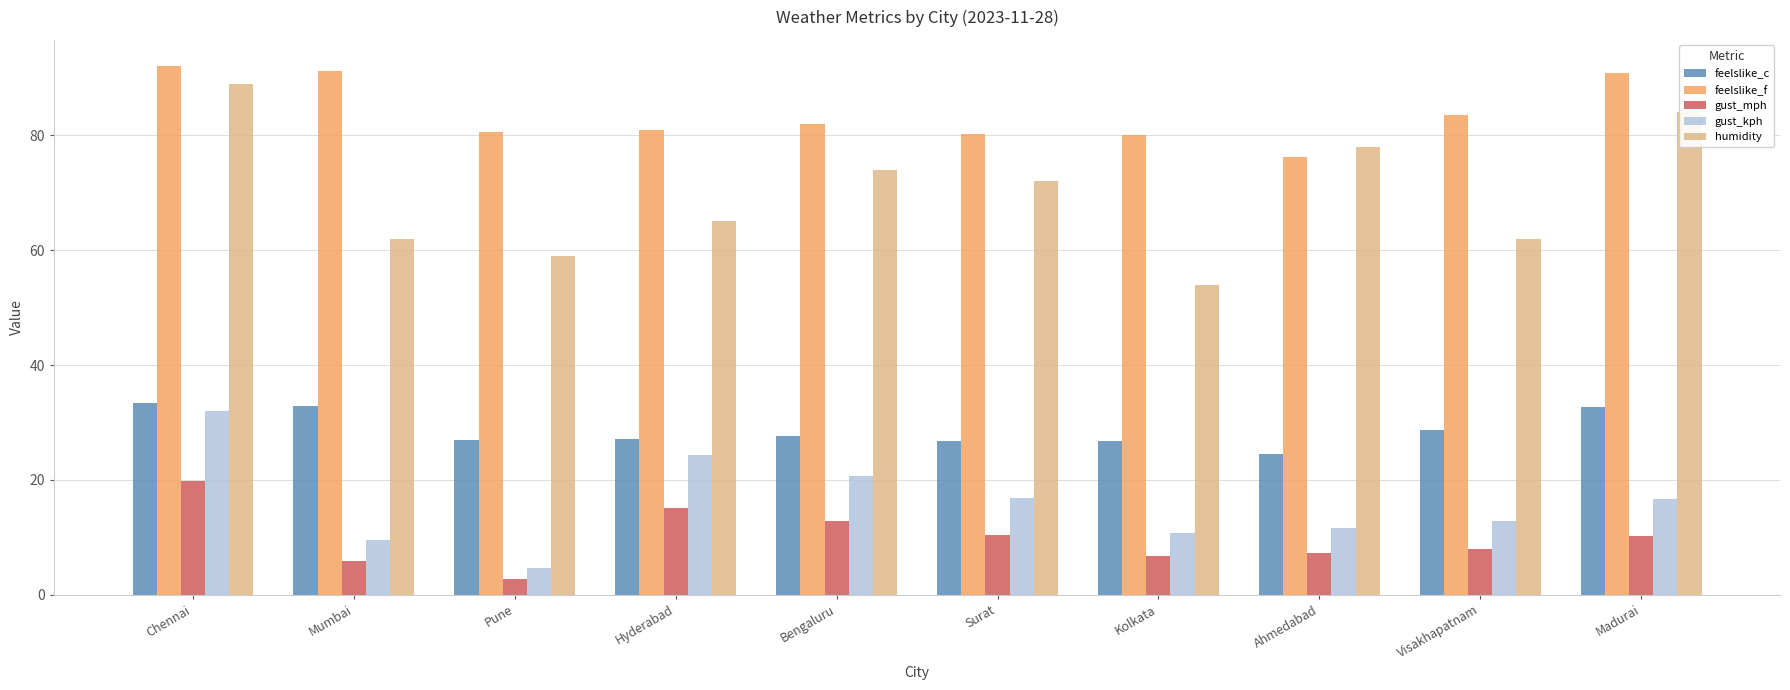

At Visakhapatnam, list the series in order from largest to smallest.

feelslike_f, humidity, feelslike_c, gust_kph, gust_mph